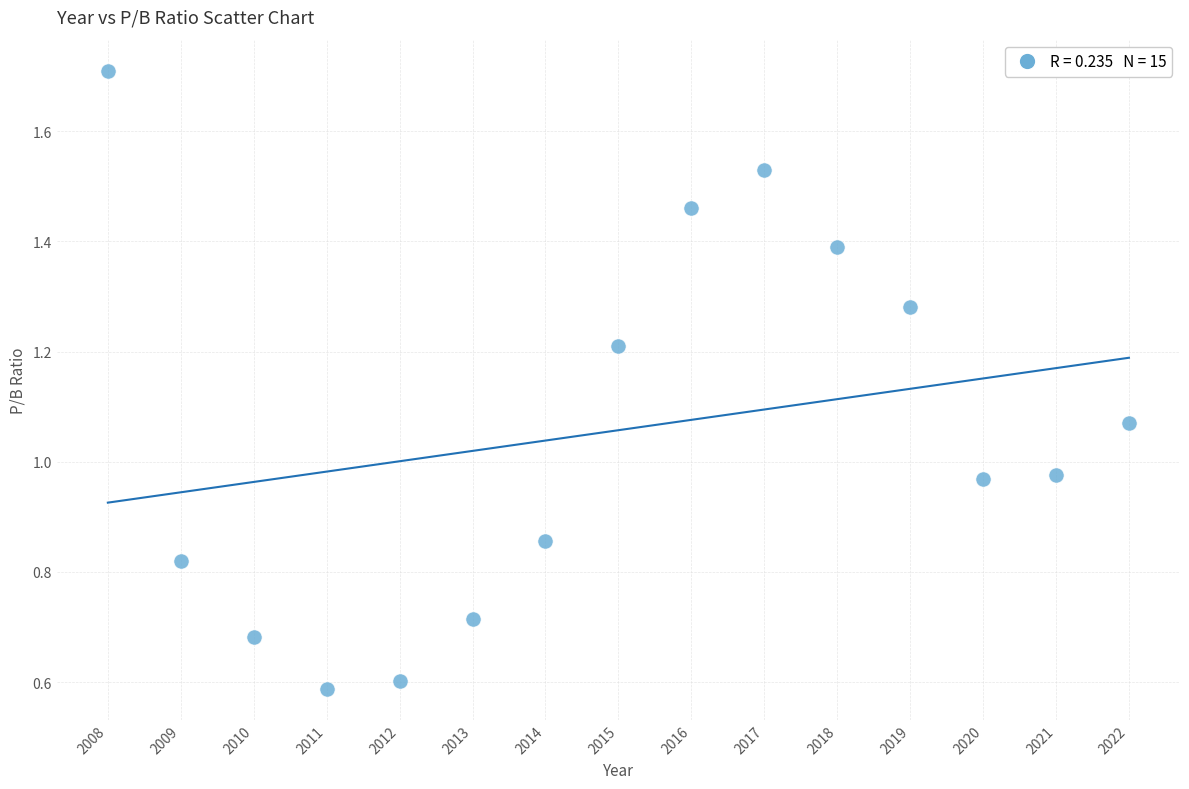

How many points are shown in the scatter plot?

15